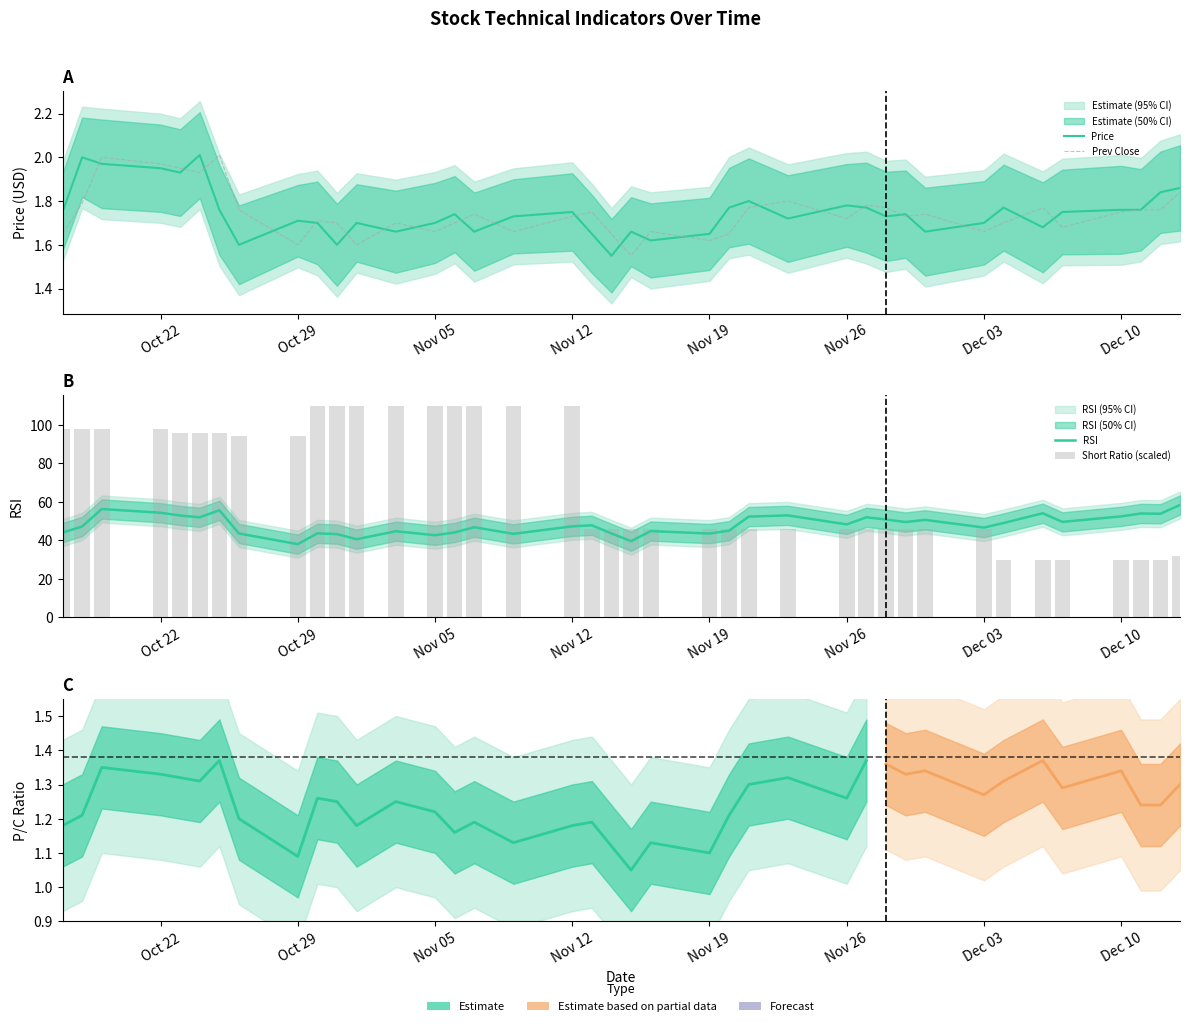

What is the difference between the highest and lowest values at Dec 10?

92.4